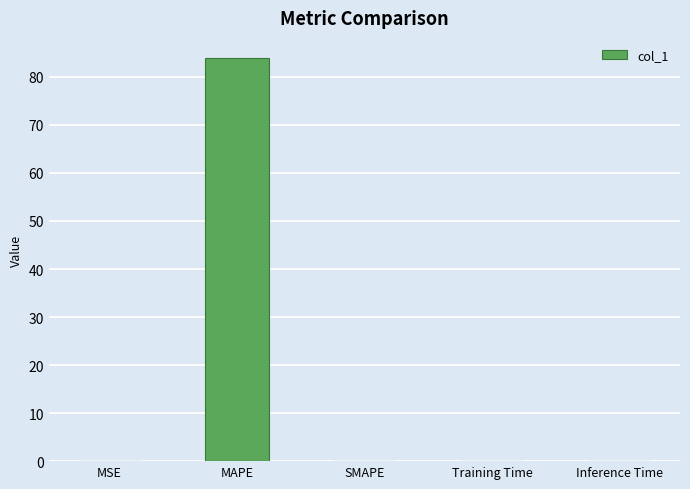

Between Training Time and MAPE, which is larger?

MAPE